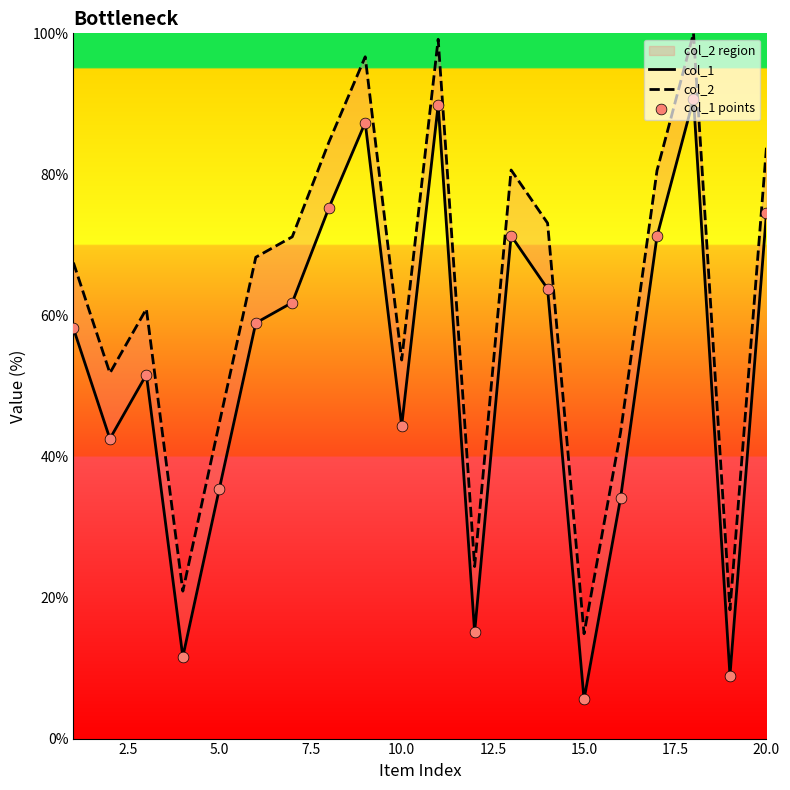

Which series contains the highest Y value?

col_2